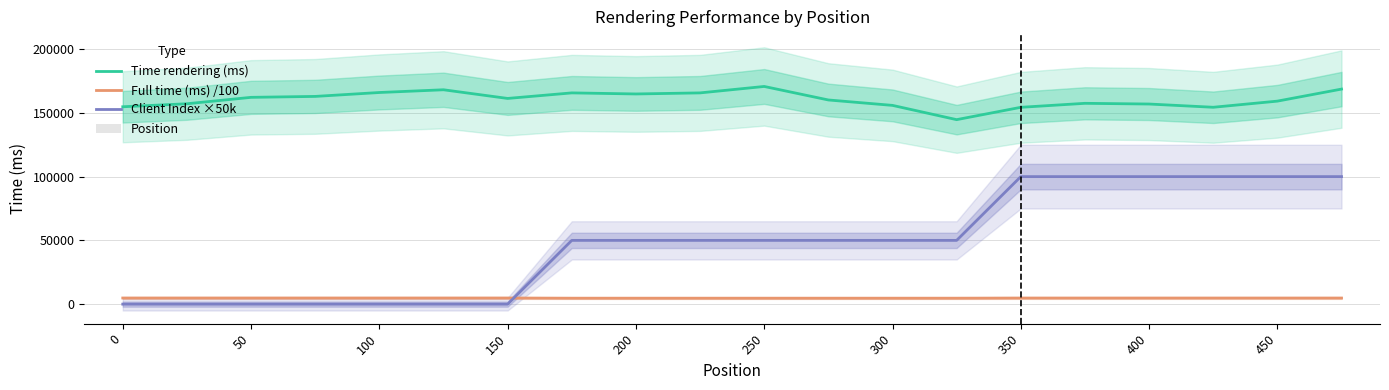

The value of Client Index ×50k at 150 is 0.0. True or false?

True